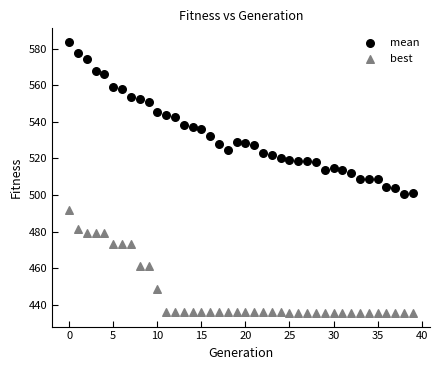

What are all the series names shown in the legend?

mean, best